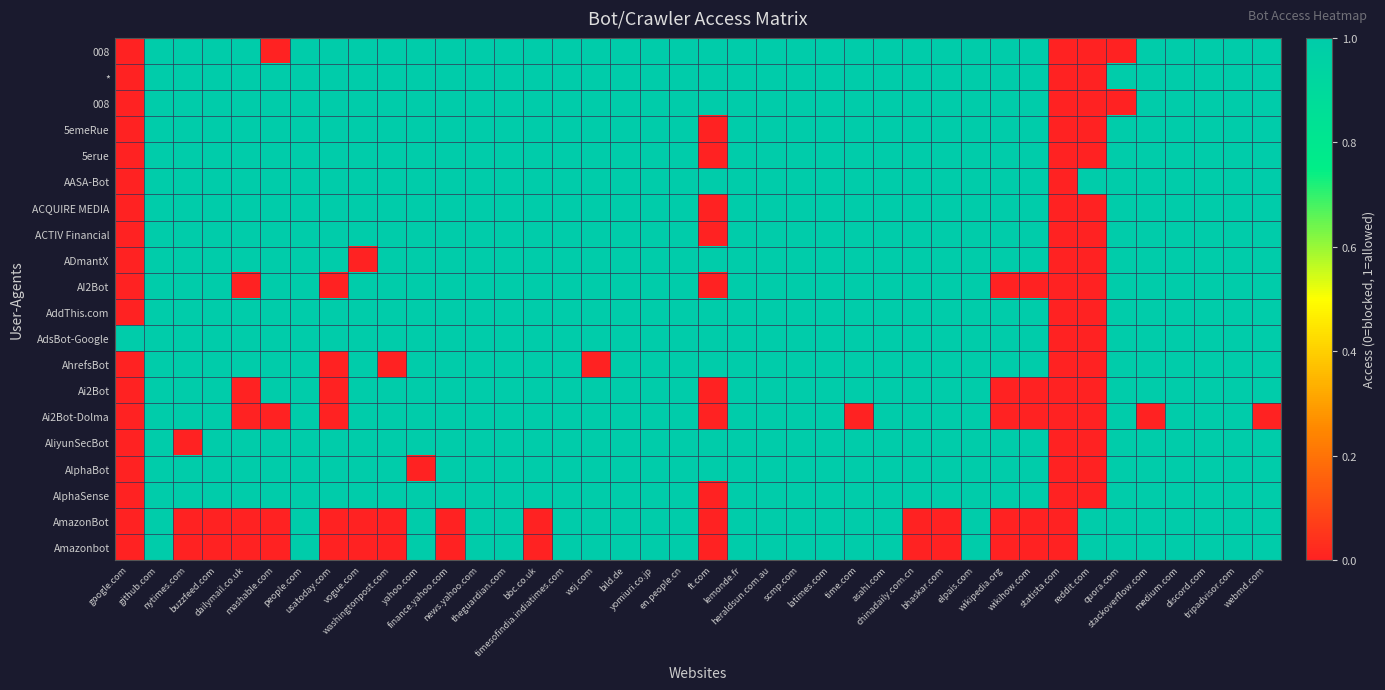

At how many categories does at least one series exceed 0?

39